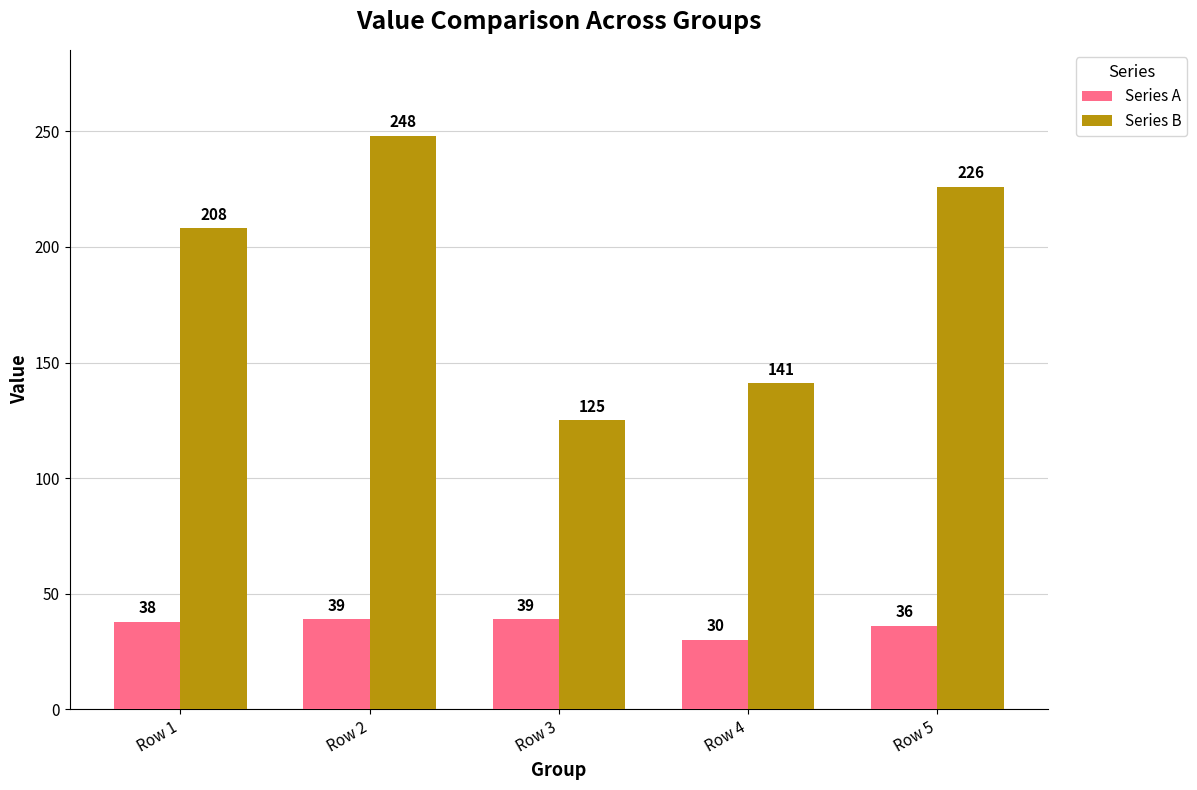

What is the value of the Series B bar at the 2nd from the left?

248